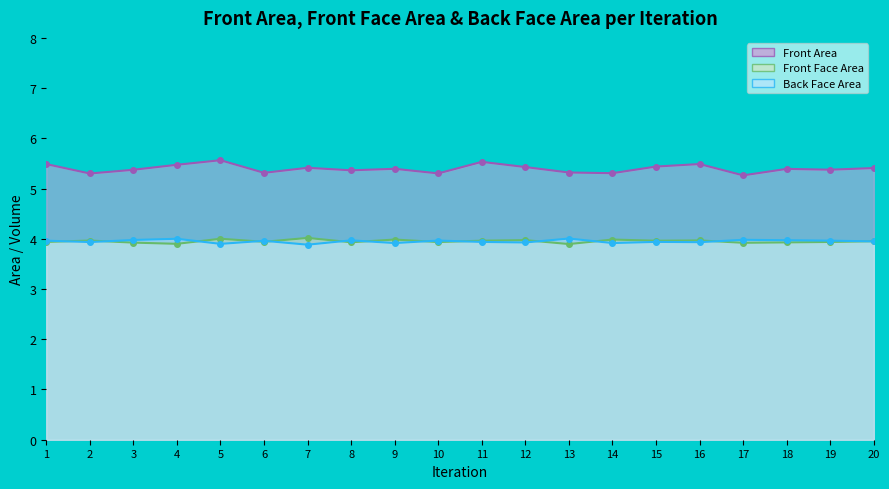

True or false: Front Face Area has a value of 1.1 at 2.

False